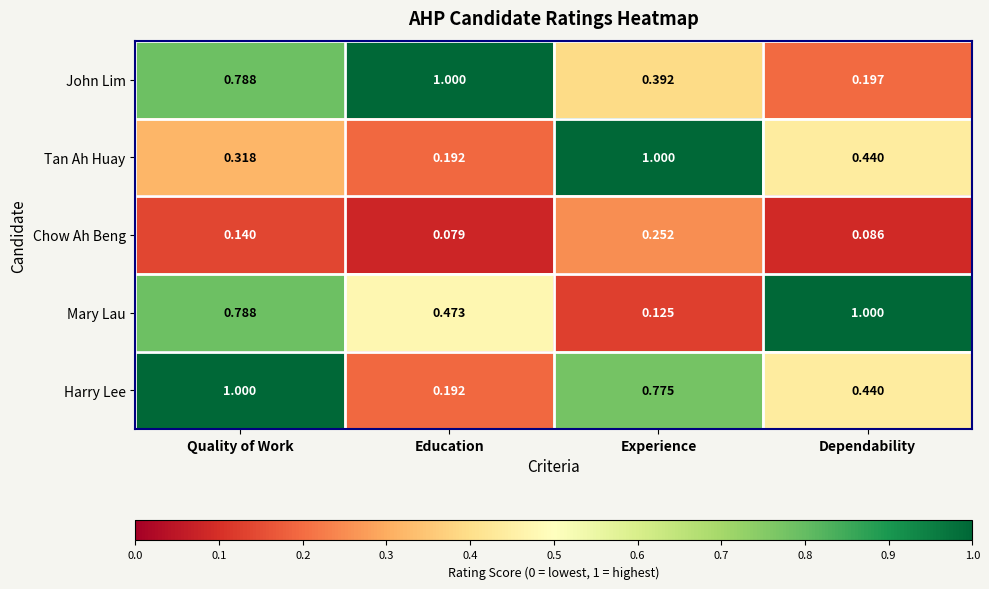

Is the value of Harry Lee at Dependability greater than the value of John Lim at Quality of Work?

No